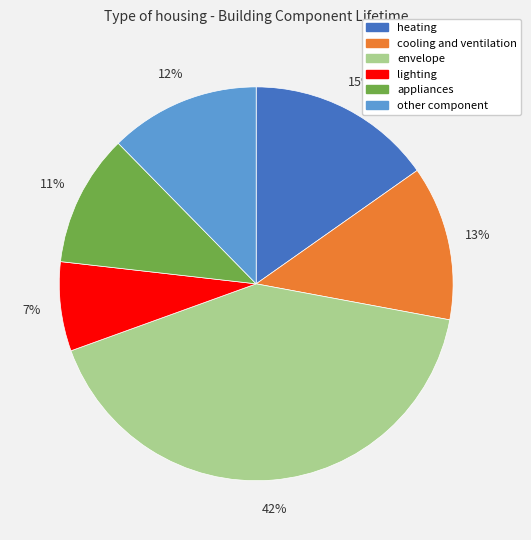

Approximately how many times larger is the value at heating compared to other component?

1.2